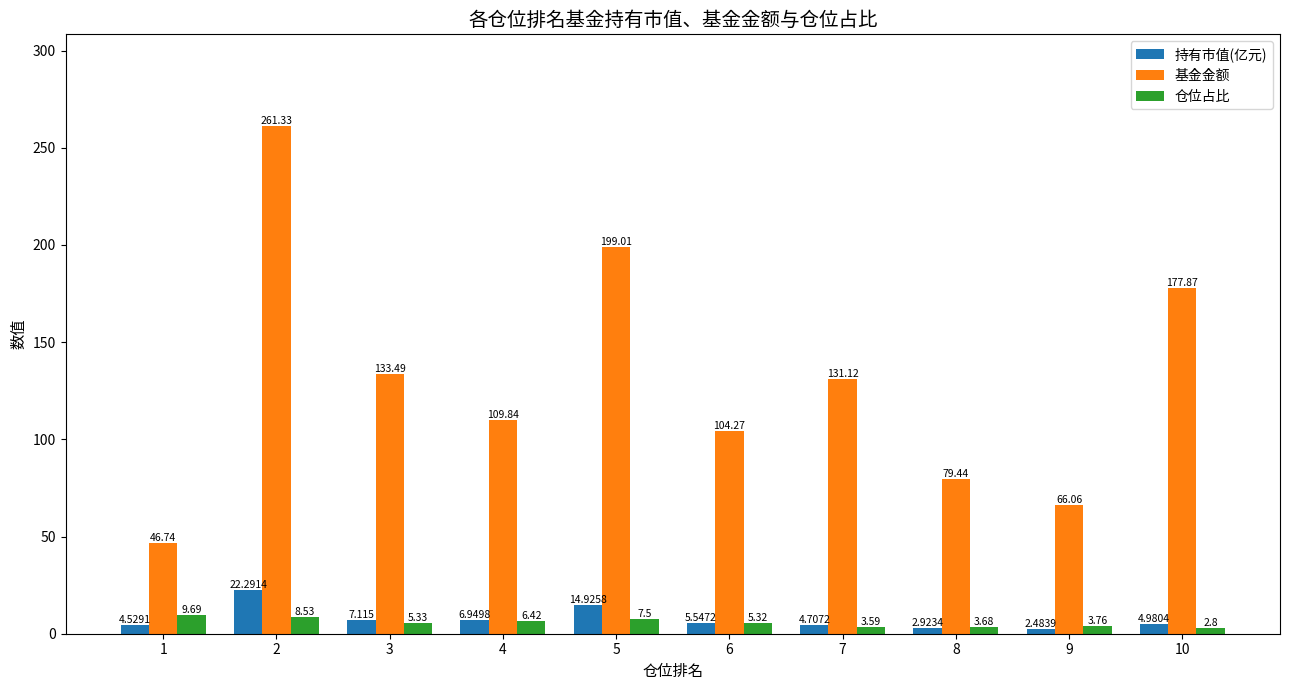

List the series in order of their peak value, lowest first.

仓位占比, 持有市值(亿元), 基金金额